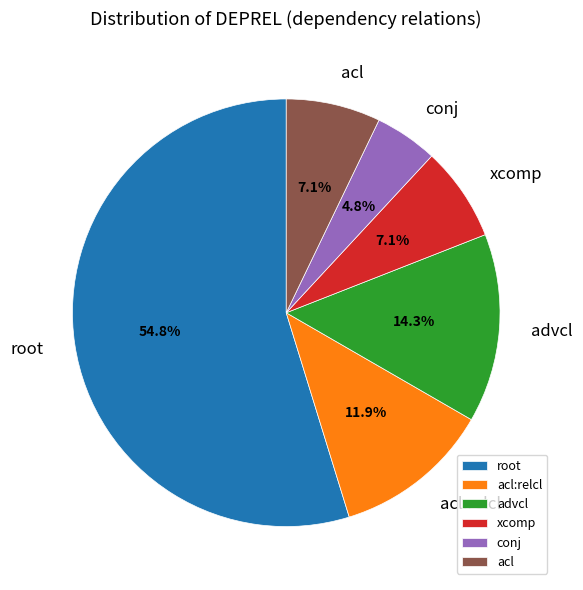

True or false: advcl accounts for 14% of the total.

True